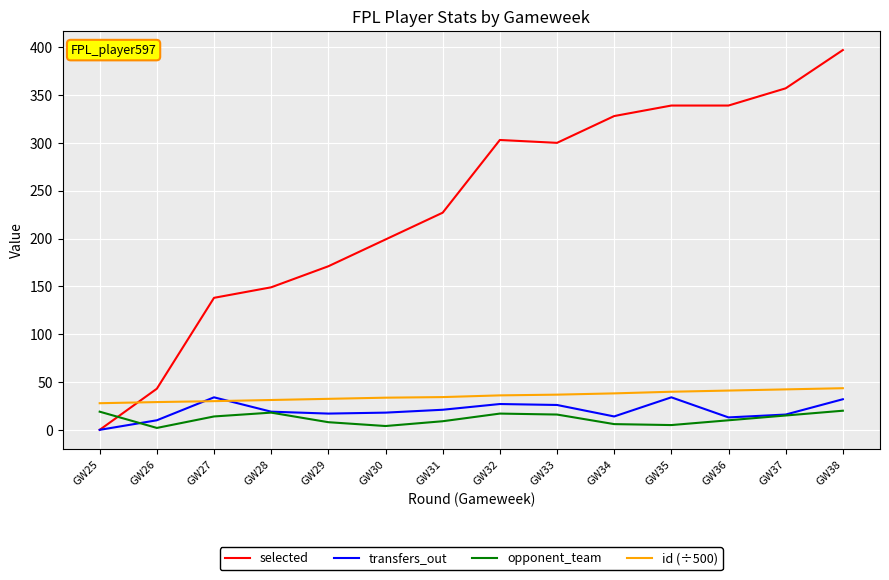

True or false: opponent_team and id (÷500) cross at least once.

False